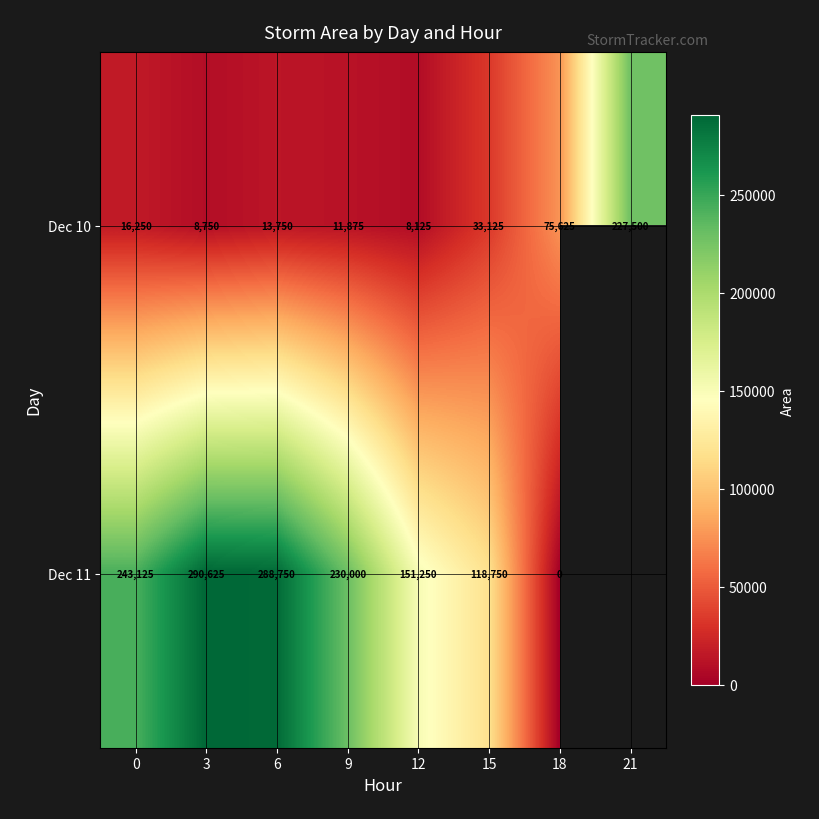

How many values in the Dec 10 series are below 16250?

4